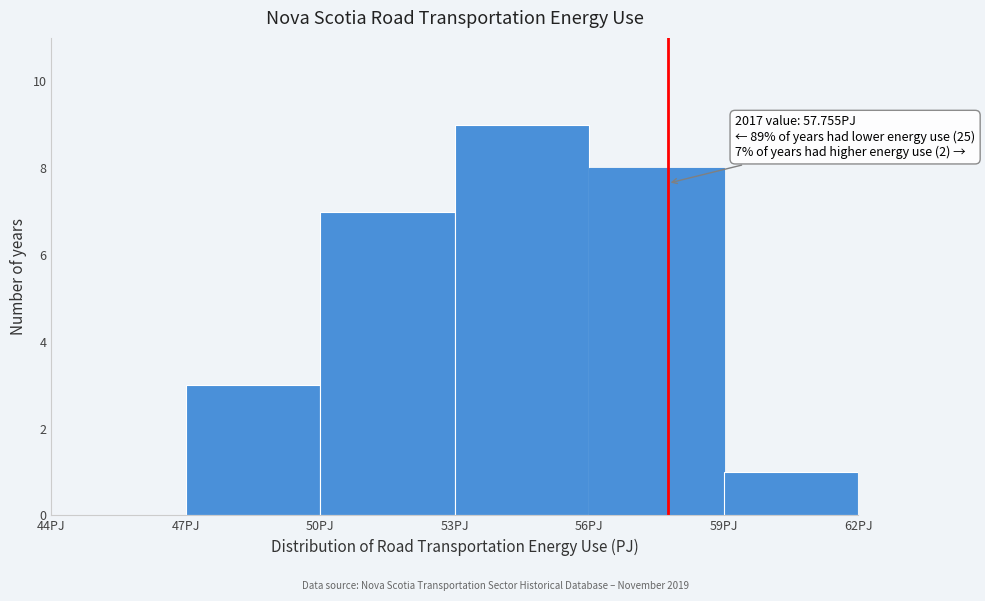

Which range on the x-axis has the tallest bar?

53 to 56